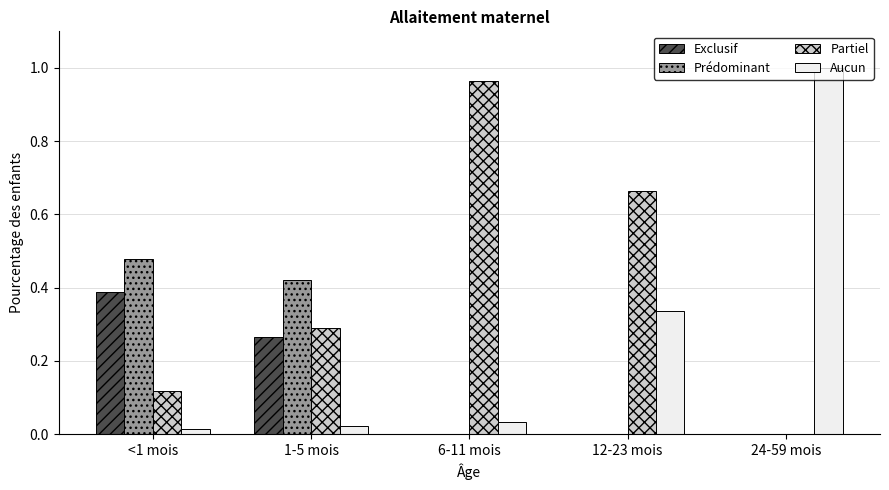

Which series has the largest total across all categories?

Partiel